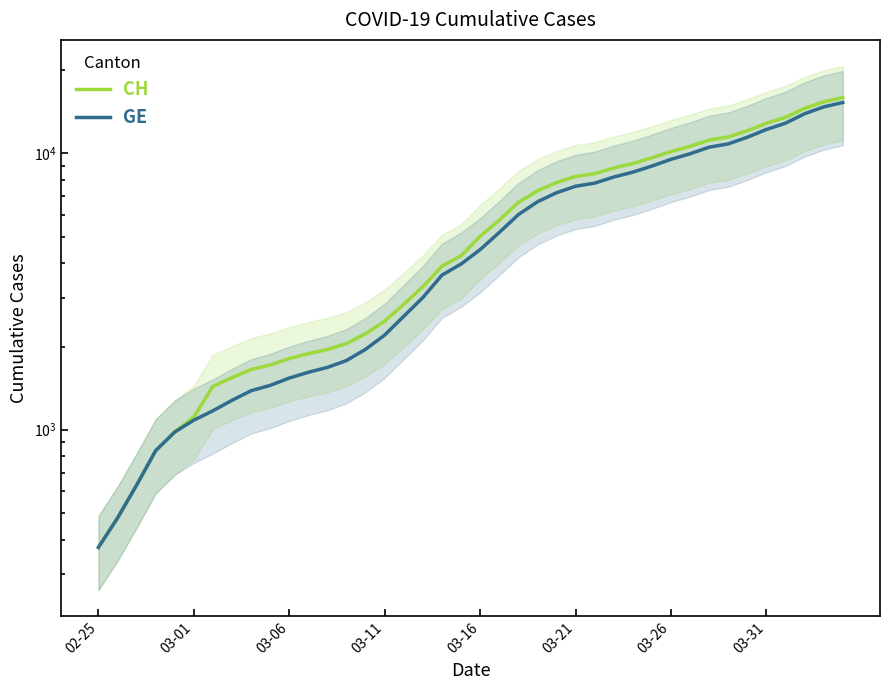

What is the smallest value displayed?

375